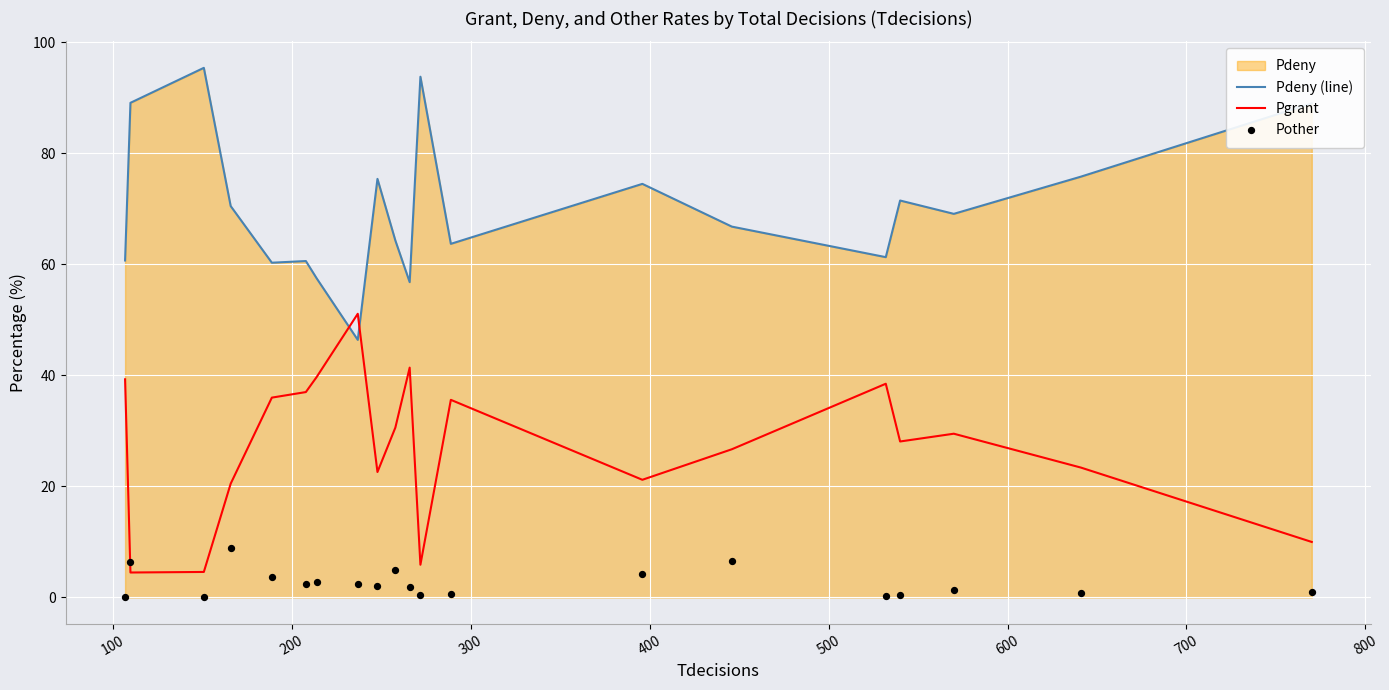

What is the lowest value of the Pdeny (line) series?

46.4